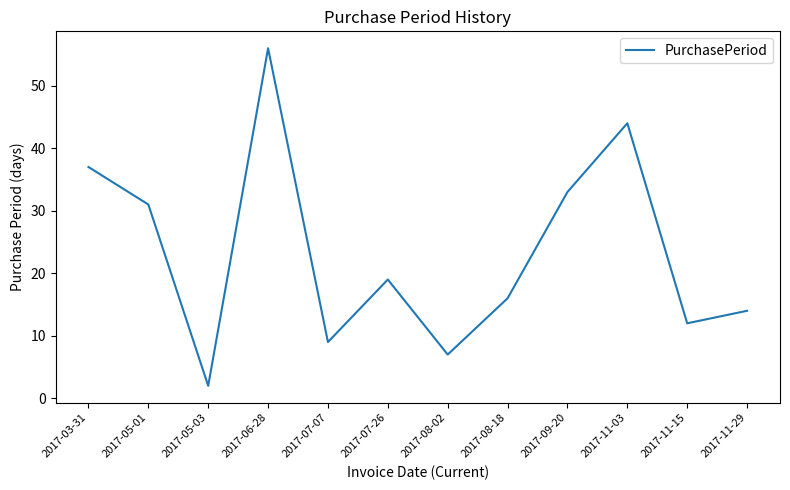

What is the ratio of the value at 2017-08-02 to the value at 2017-05-03?

3.5